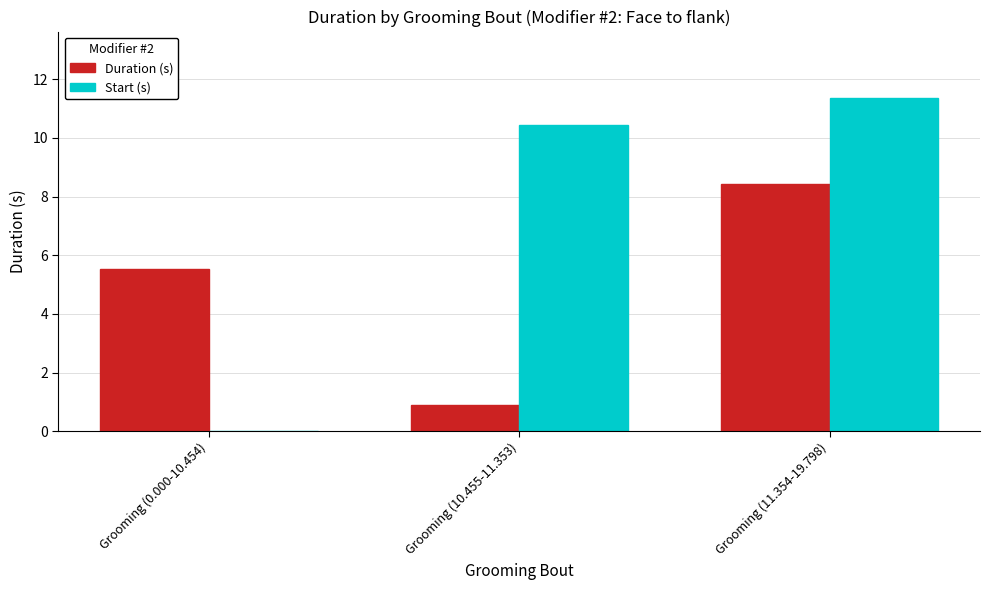

Where is Start (s) nearest to the value 5?

Grooming (0.000-10.454)